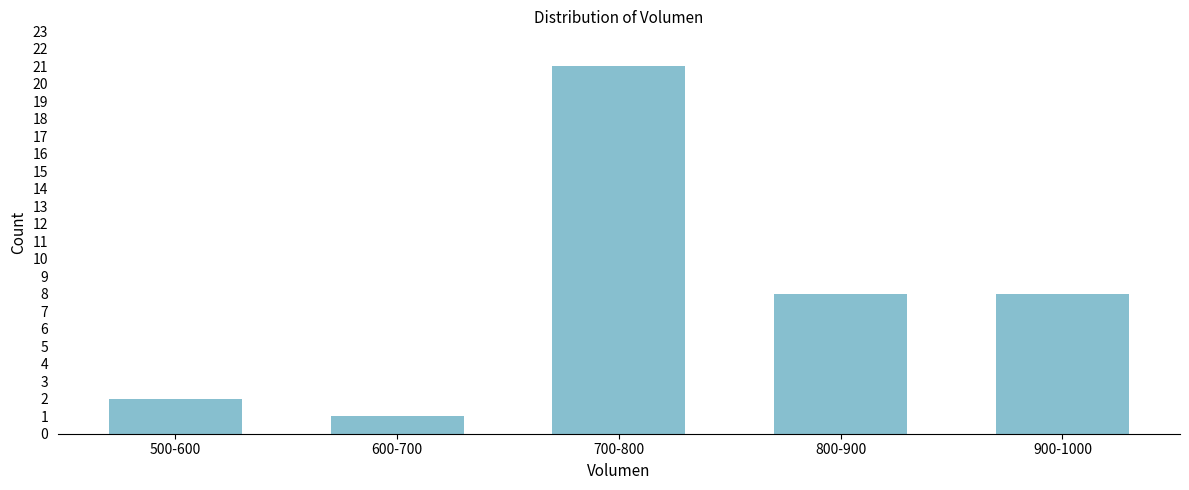

Reading left to right, transcribe all the data shown in this chart.

500-600=2	600-700=1	700-800=21	800-900=8	900-1000=8